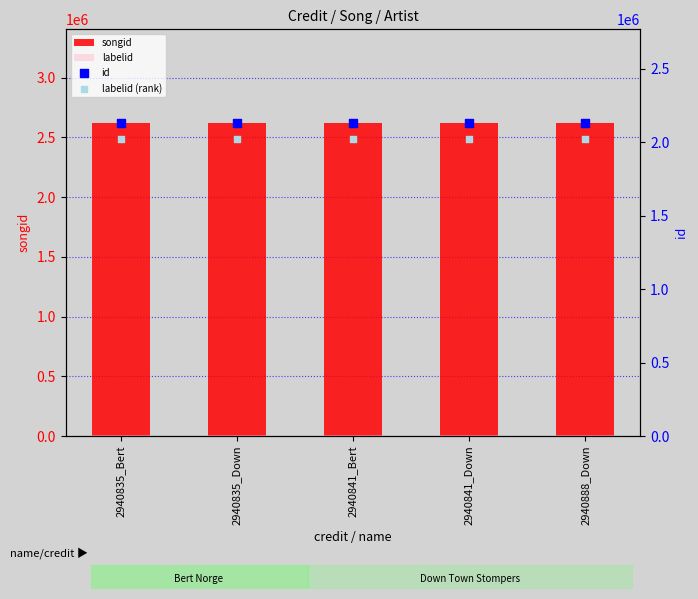

Which series reaches the maximum Y coordinate?

songid